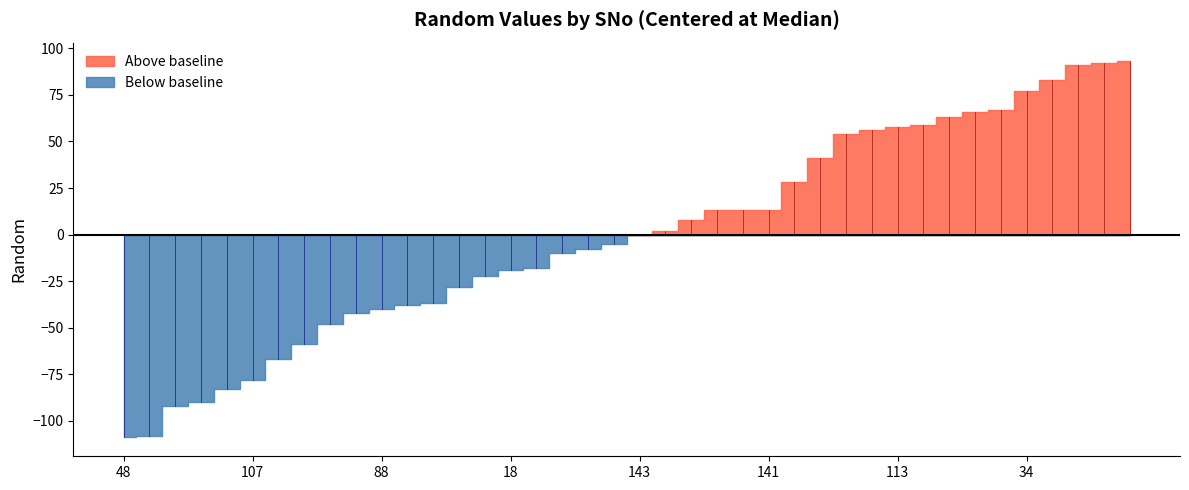

How many lines are shown in the chart?

1